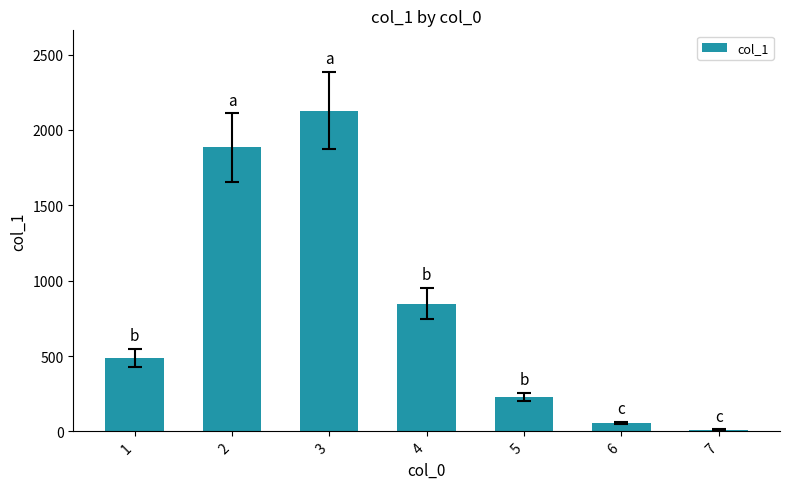

How many bars are there in total?

7